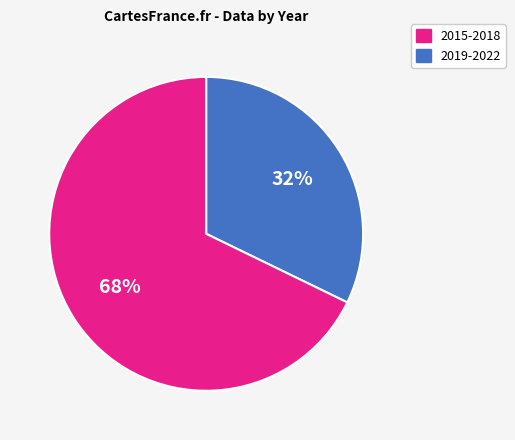

To the nearest percent, what is the average slice percentage?

50%